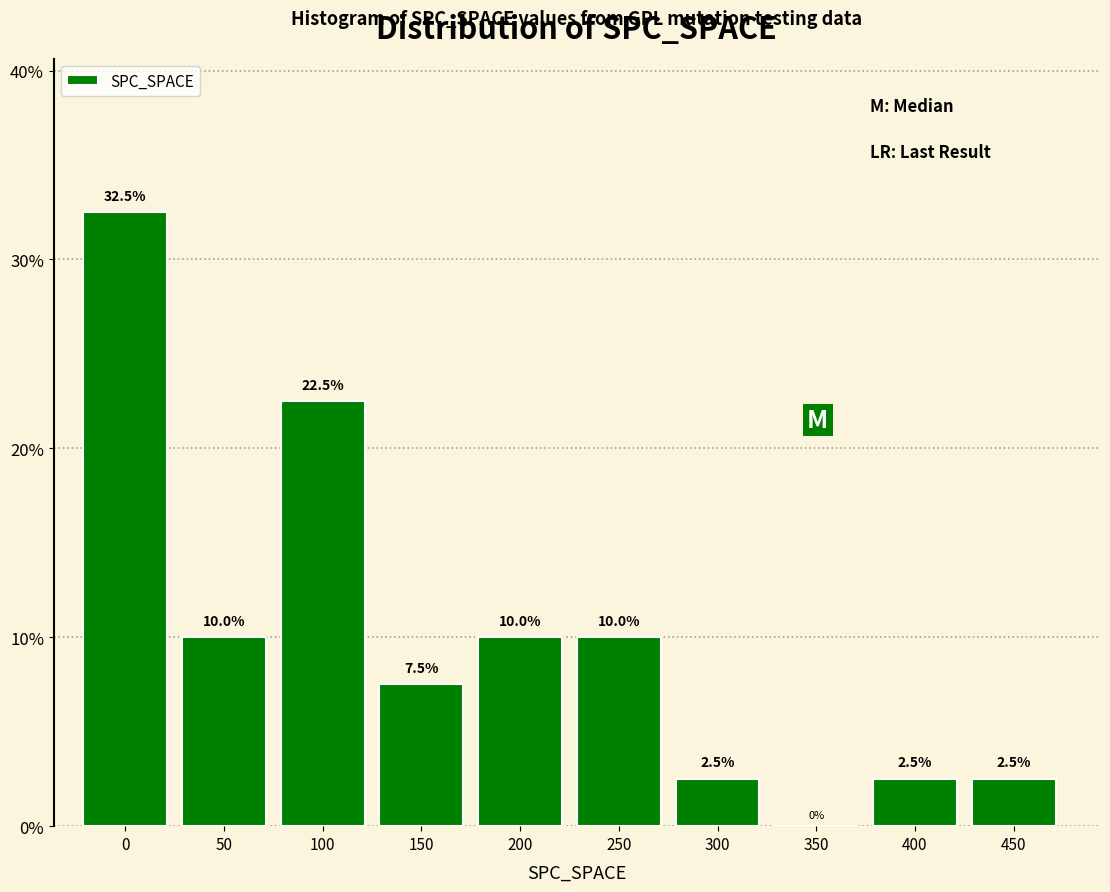

Reading right to left, extract all data points from this chart.

450=2.5	400=2.5	350=0.0	300=2.5	250=10.0	200=10.0	150=7.5	100=22.5	50=10.0	0=32.5